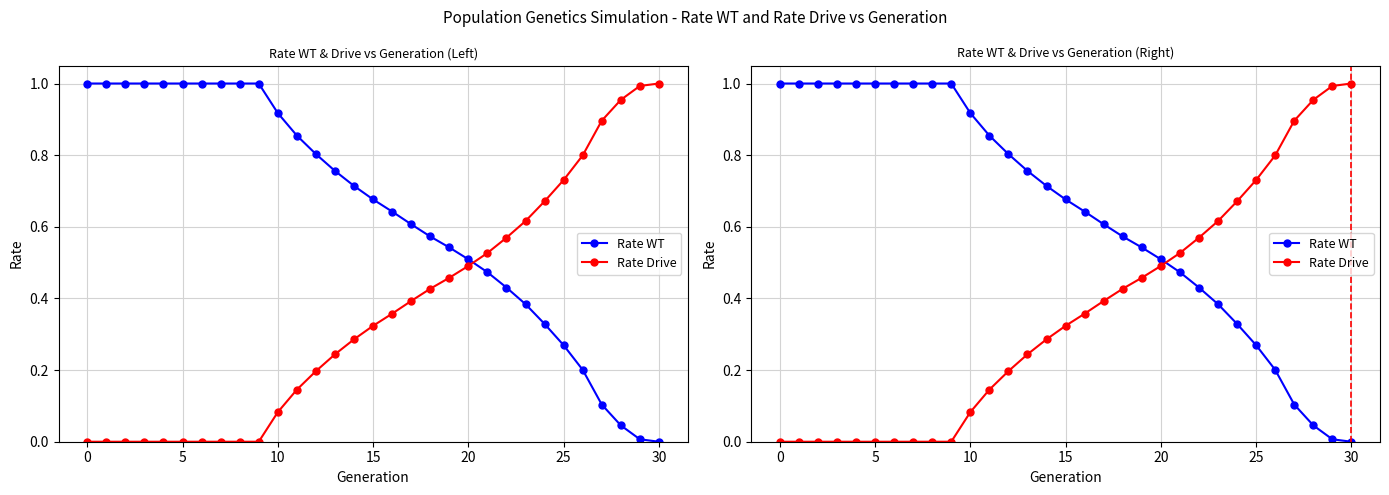

Which series has the widest spread of values?

Rate WT